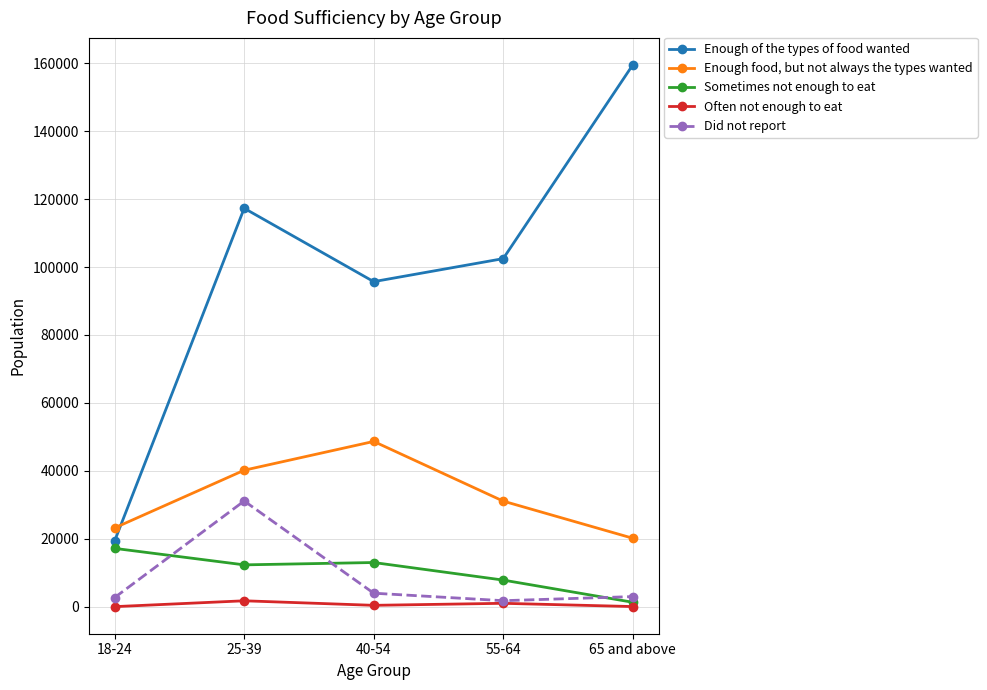

True or false: Sometimes not enough to eat has more than 1 points higher than both neighbors.

False